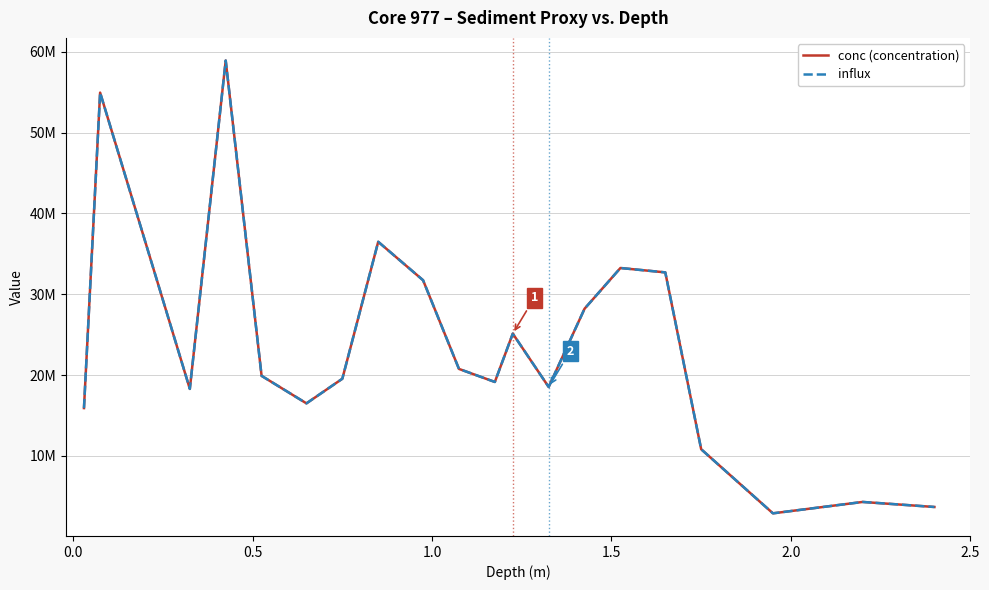

What is the maximum value shown in the chart?

58910800.0